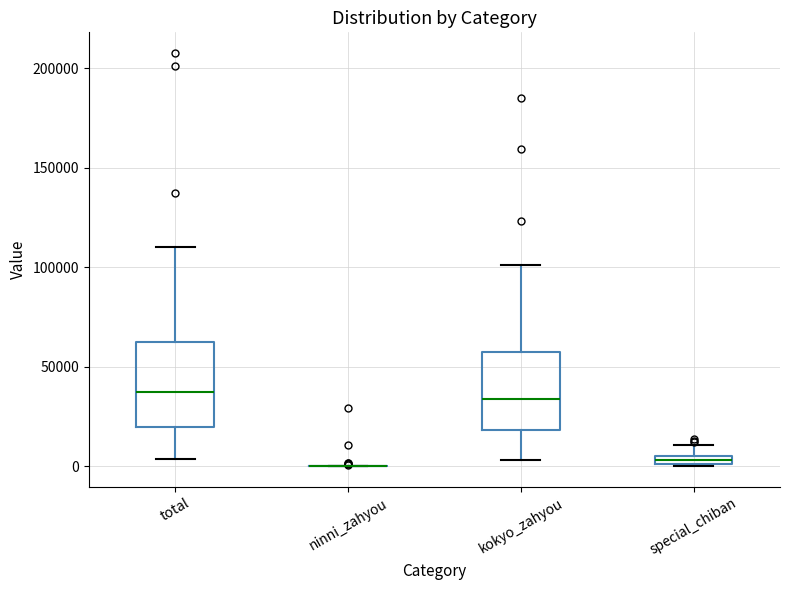

Where does the upper whisker of the box for kokyo_zahyou end on the y-axis? The values are not printed on the chart, so give them approximately, as read against the axis.

100000